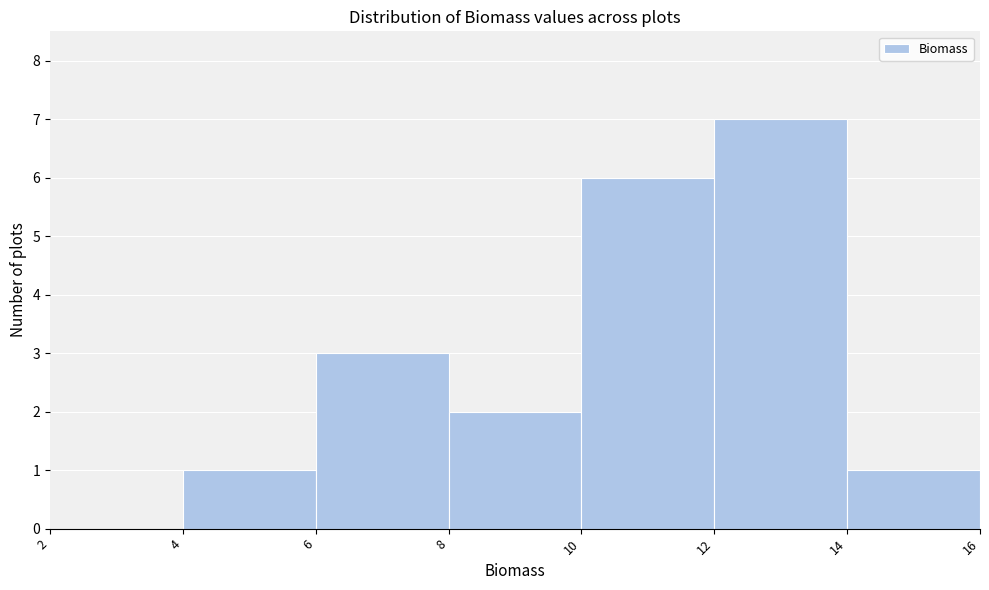

Reading left to right, list every bar in this chart as the range it spans on the x-axis followed by its height. The values are not printed on the chart, so give them approximately, as read against the axis.

2 to 4: 0
4 to 6: 1
6 to 8: 3
8 to 10: 2
10 to 12: 6
12 to 14: 7
14 to 16: 1